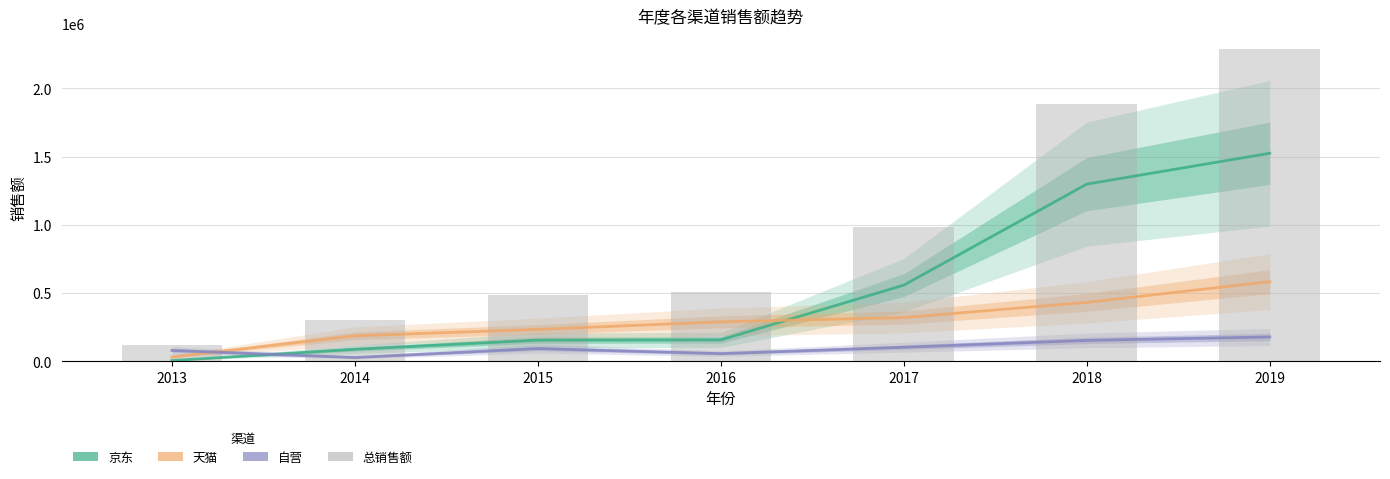

Reading right to left, extract all data points from this chart.

京东: 1525004	1298890	558909	157856	156010	89044	6800
天猫: 584500	432578	321400	290017	234708	187800	32550
自营: 179271	154088	104202	57215	94382	28834	80695
总销售额(bars): 2288775	1885556	984511	505088	485100	305678	120045